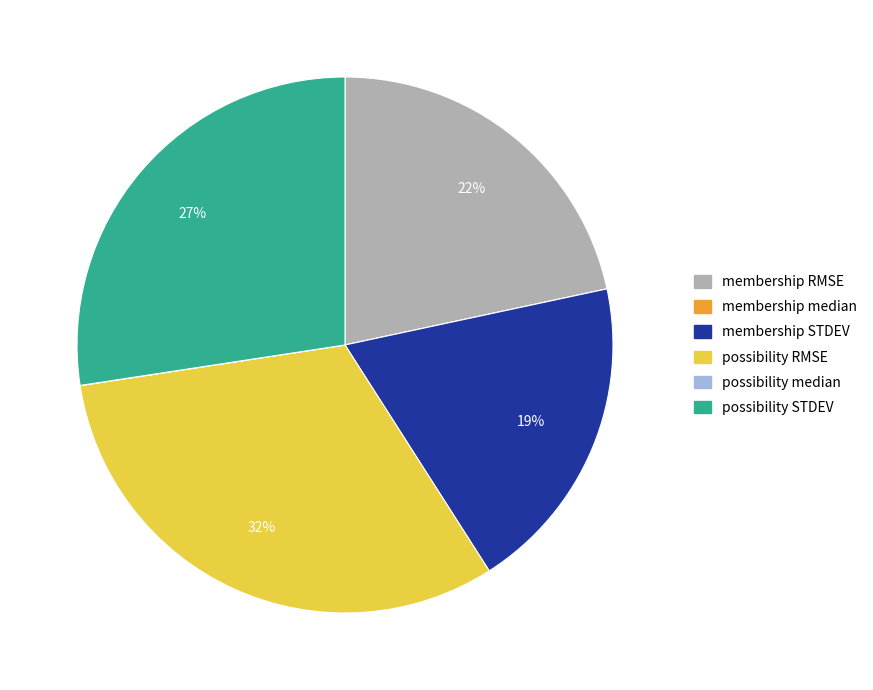

What is the largest slice in the pie chart?

possibility RMSE